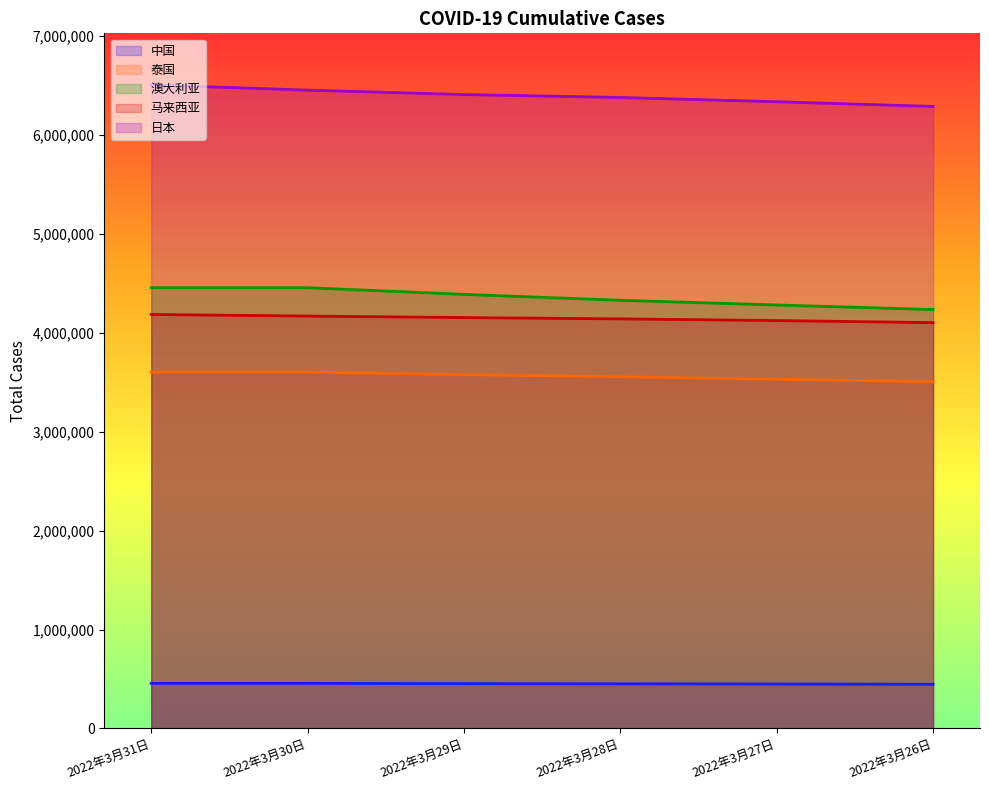

What is the average value of the 马来西亚 series?

4144155